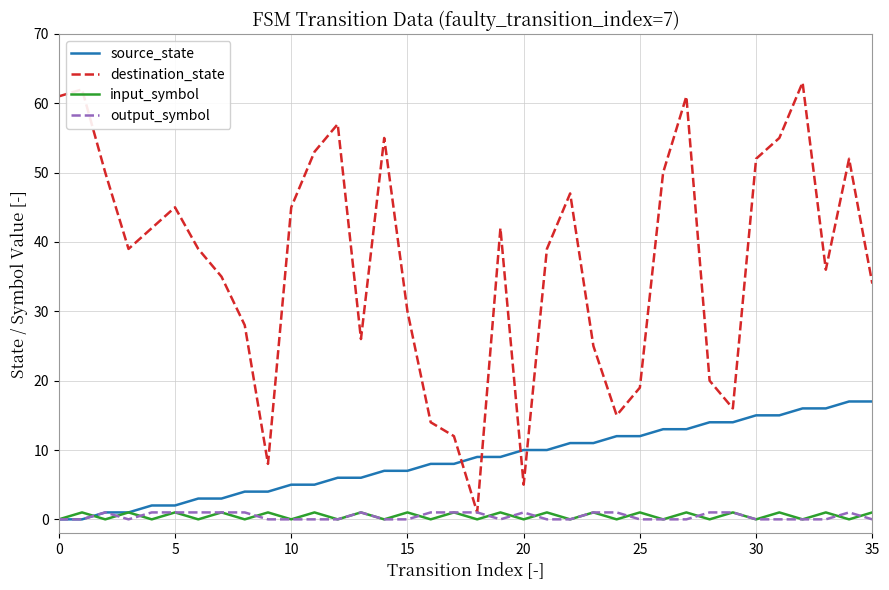

Which series has the largest total across all categories?

destination_state